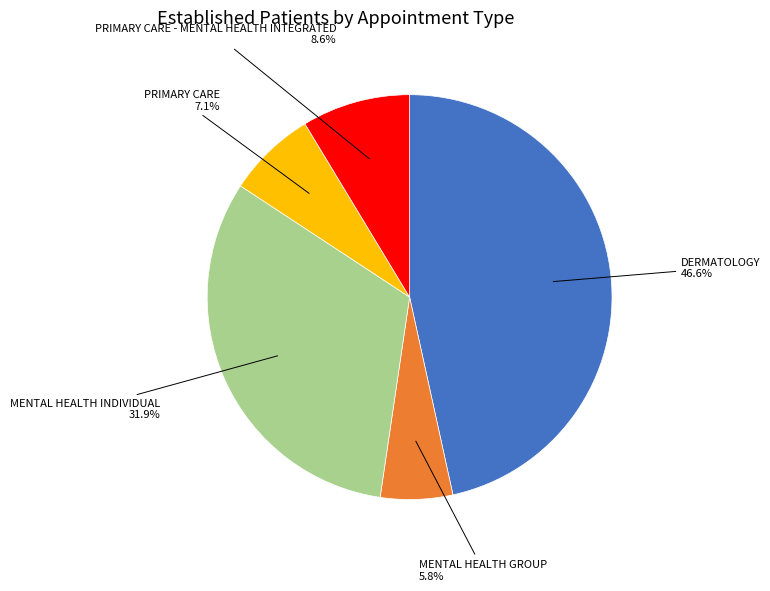

Is there any slice that represents more than half of the pie?

No